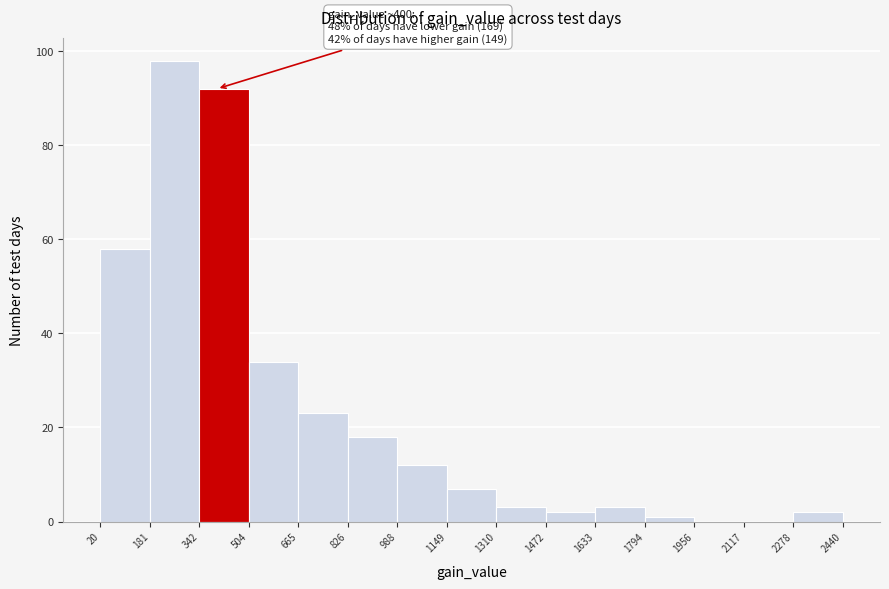

Which range on the x-axis has the tallest bar?

181 to 342